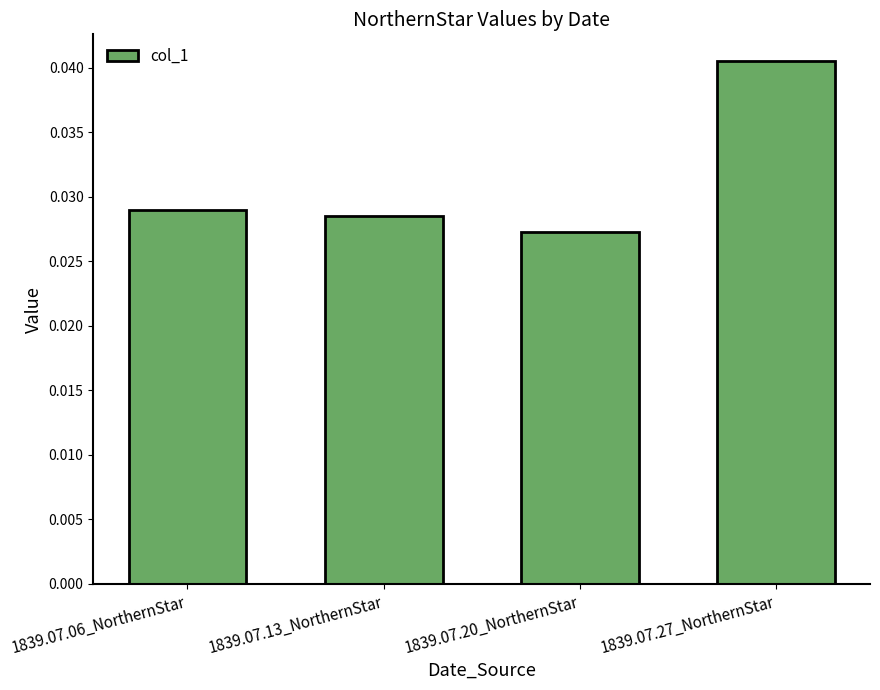

Rank the categories by value from highest to lowest.

1839.07.27_NorthernStar, 1839.07.06_NorthernStar, 1839.07.13_NorthernStar, 1839.07.20_NorthernStar